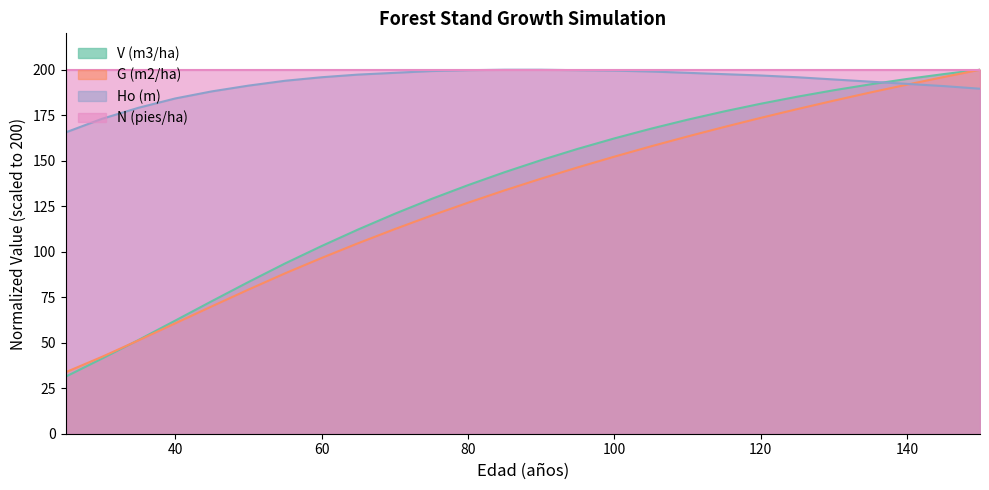

How many data points in V (m3/ha) are less than 150?

13